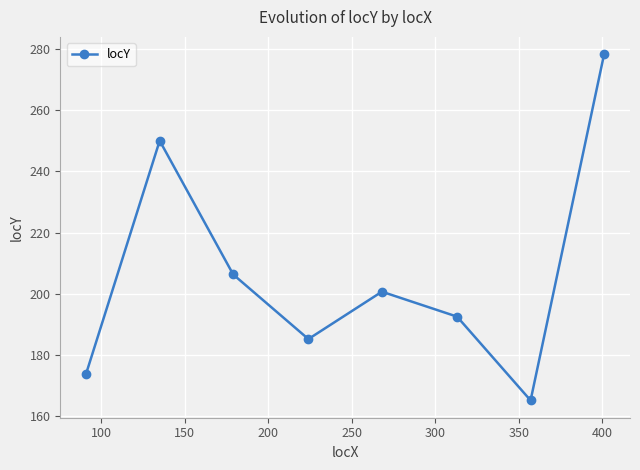

What is the difference between the maximum and minimum values?

113.0